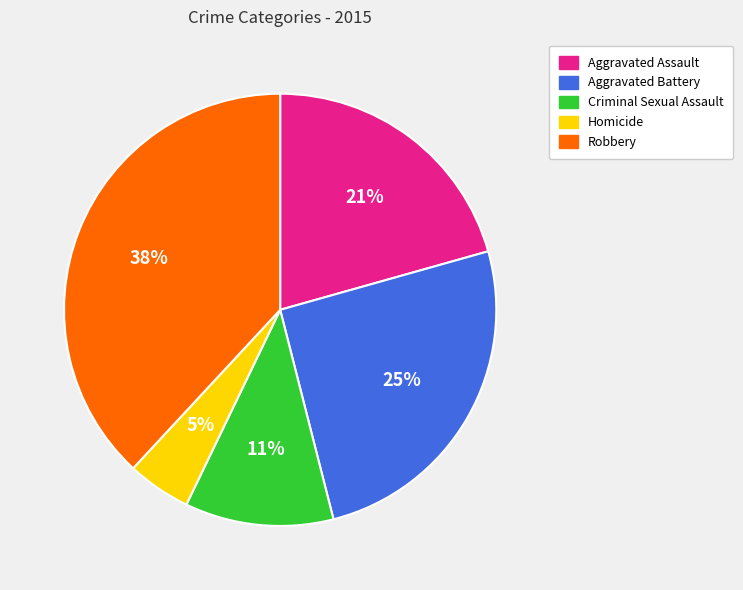

True or false: Aggravated Battery accounts for 11% of the total.

False